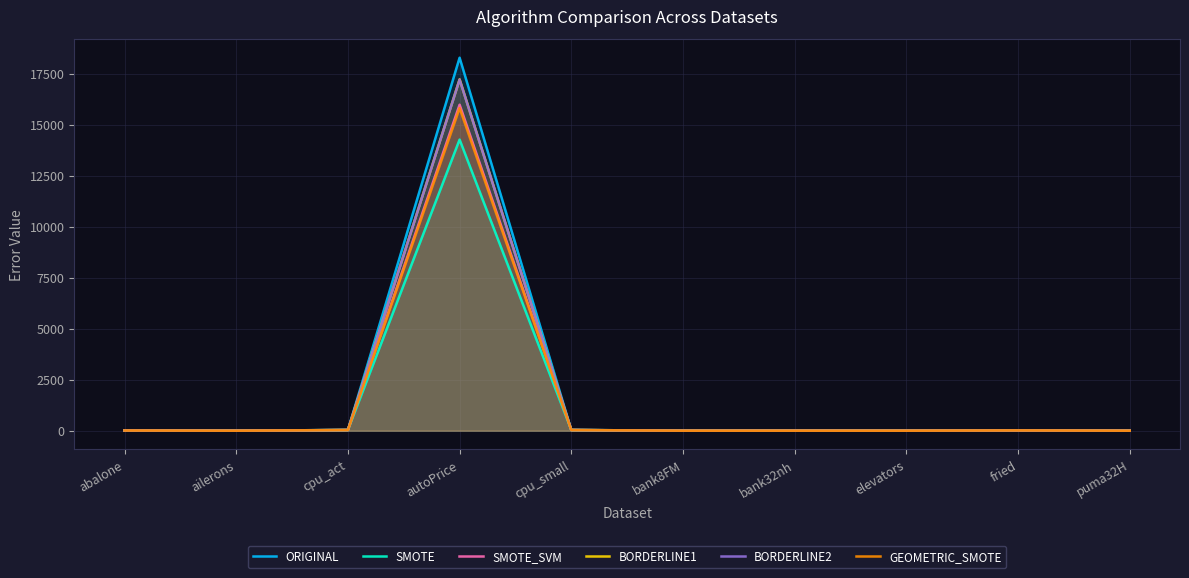

In BORDERLINE1, how many points are lower than both neighbors (excluding endpoints)?

3